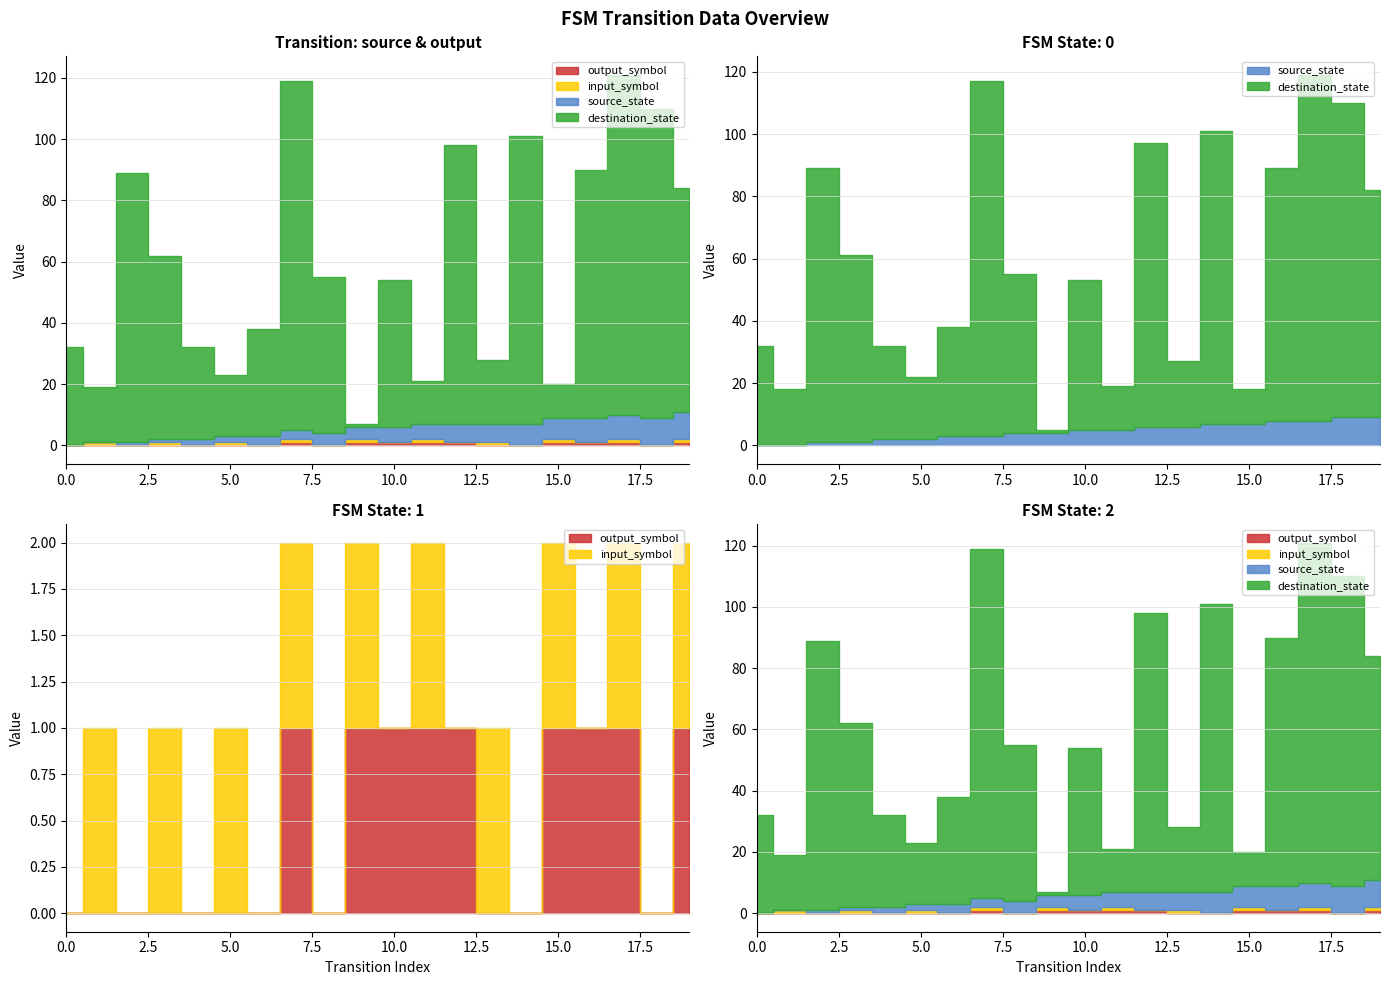

Between 4 and 7, which series saw the biggest shift?

destination_state